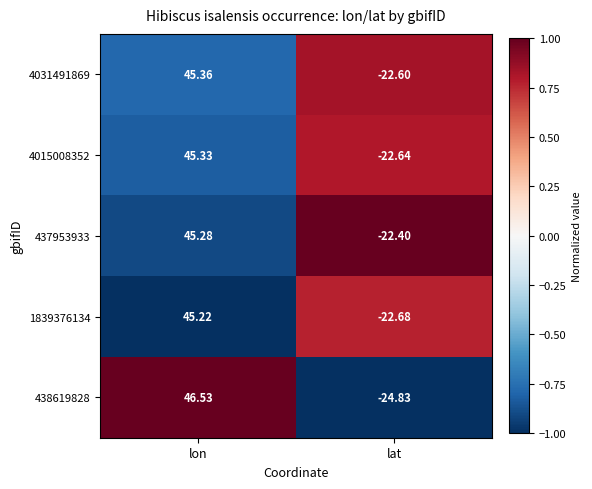

At which label is 1839376134 closest to 11?

lat